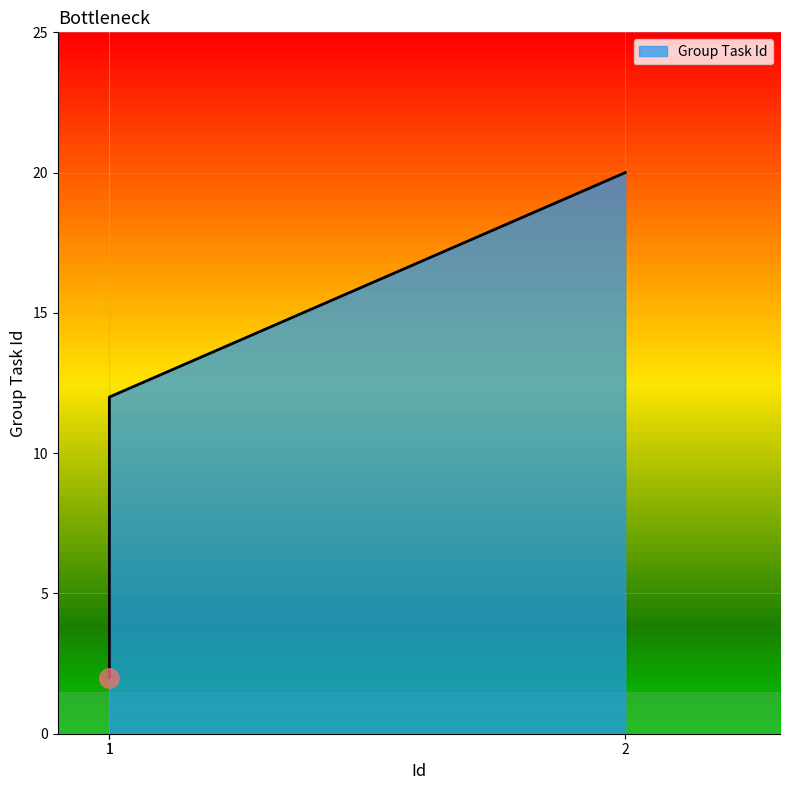

Which label corresponds to the largest value in the chart?

2